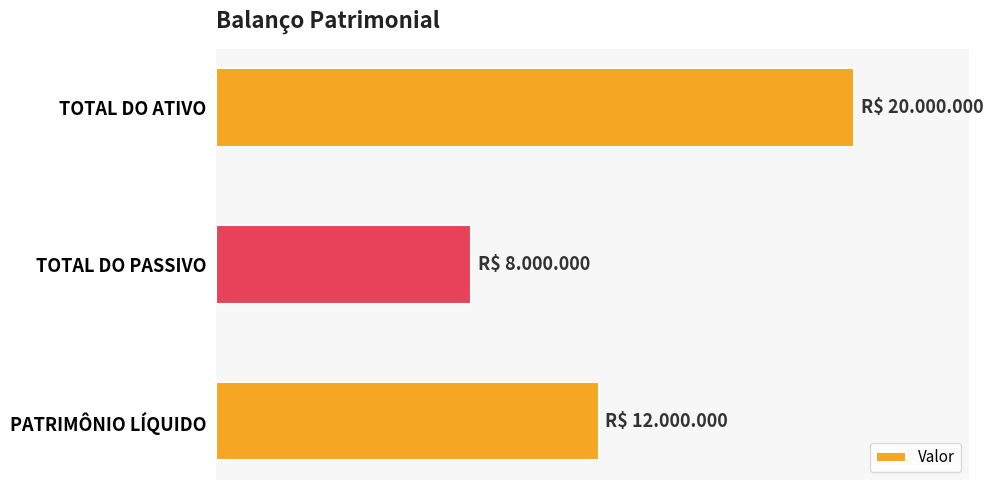

Rank the categories by value from lowest to highest.

TOTAL DO PASSIVO, PATRIMÔNIO LÍQUIDO, TOTAL DO ATIVO